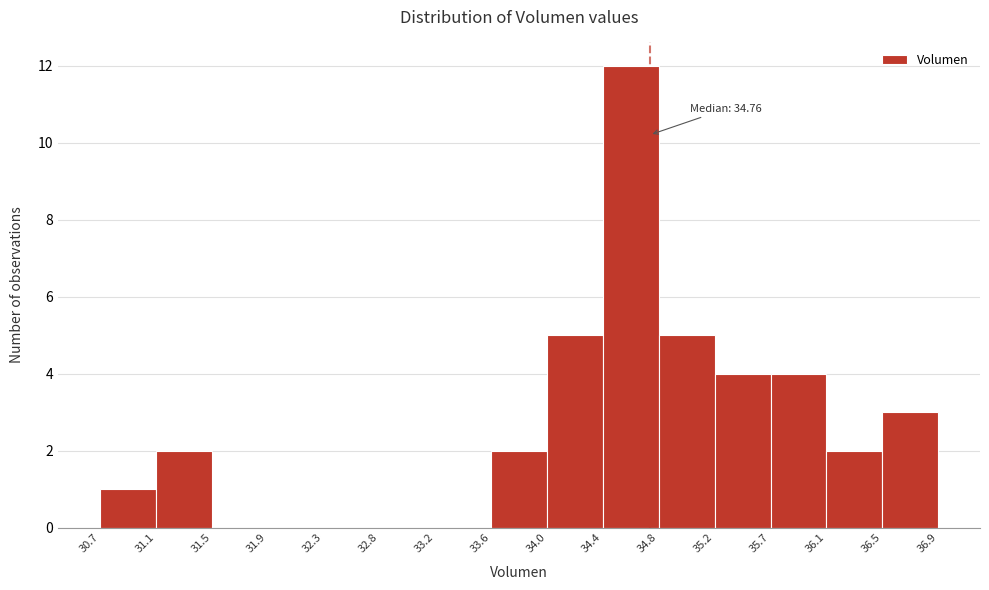

Over which range of the x-axis is the bar tallest?

34.4 to 34.8